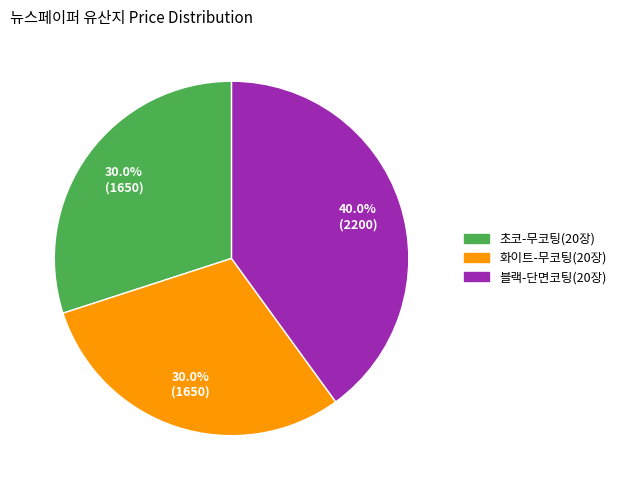

What is the largest slice in the pie chart?

블랙-단면코팅(20장)